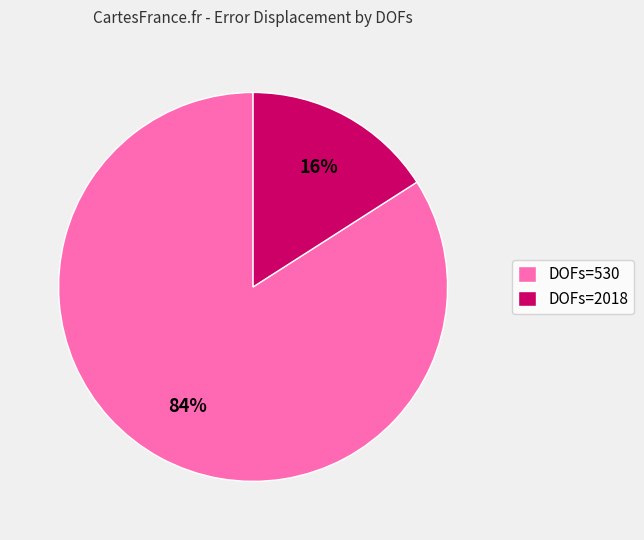

How many slices are in this pie chart?

2